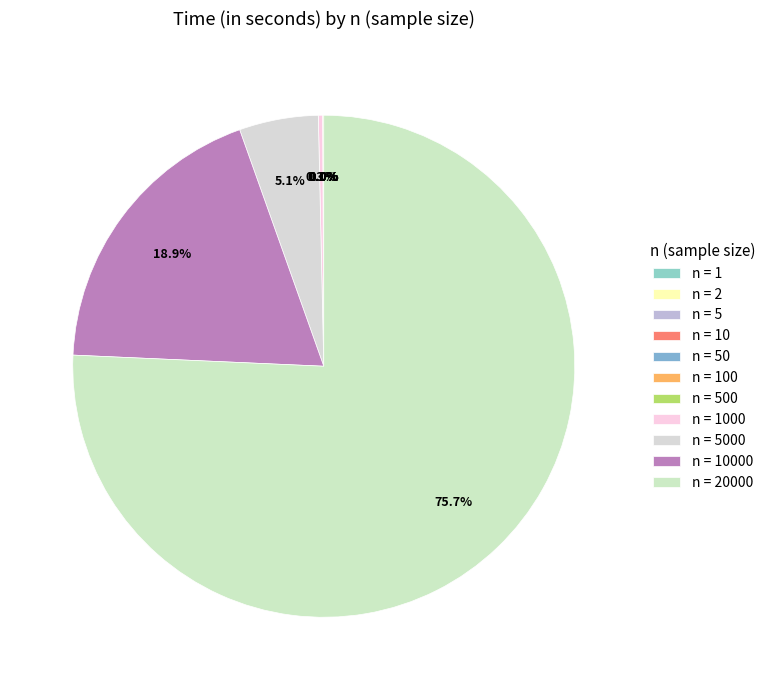

To the nearest percent, what is the difference between the largest and smallest slice percentages?

76%